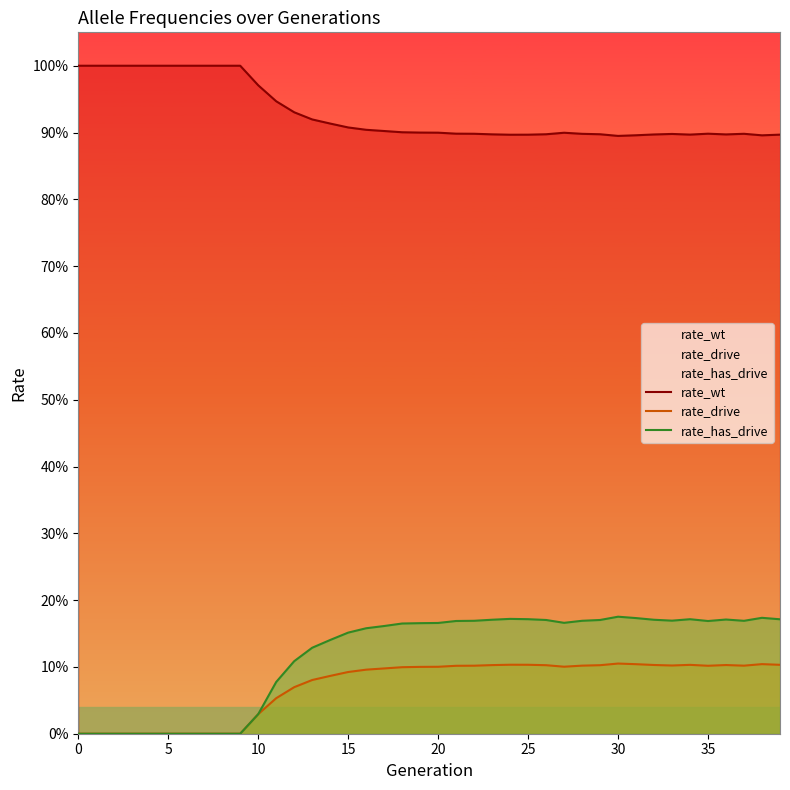

What is the label of the 5th point from the right?

35